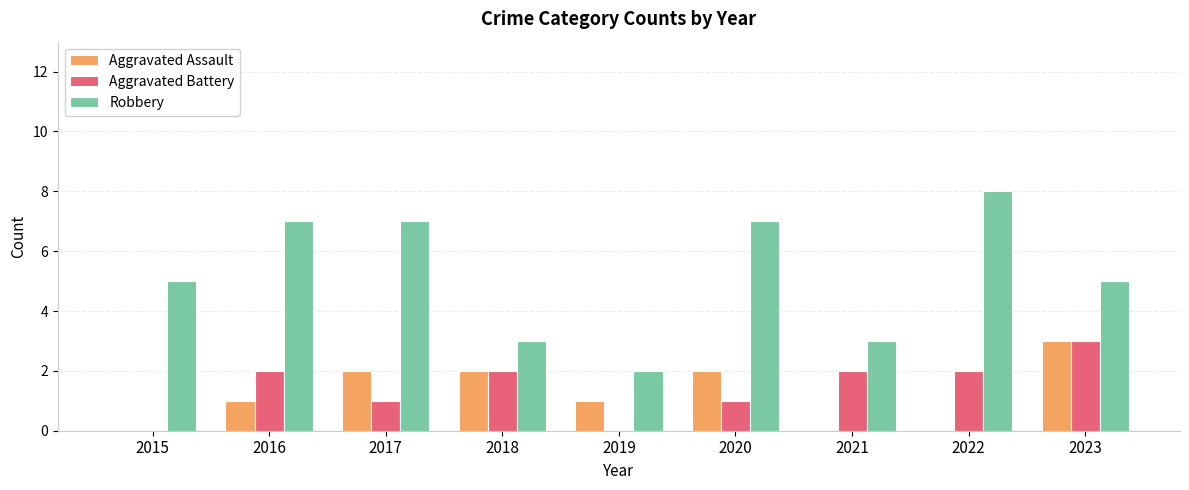

Reading left to right, transcribe all the data shown in this chart.

Aggravated Assault: 2015=0	2016=1	2017=2	2018=2	2019=1	2020=2	2021=0	2022=0	2023=3
Aggravated Battery: 2015=0	2016=2	2017=1	2018=2	2019=0	2020=1	2021=2	2022=2	2023=3
Robbery: 2015=5	2016=7	2017=7	2018=3	2019=2	2020=7	2021=3	2022=8	2023=5